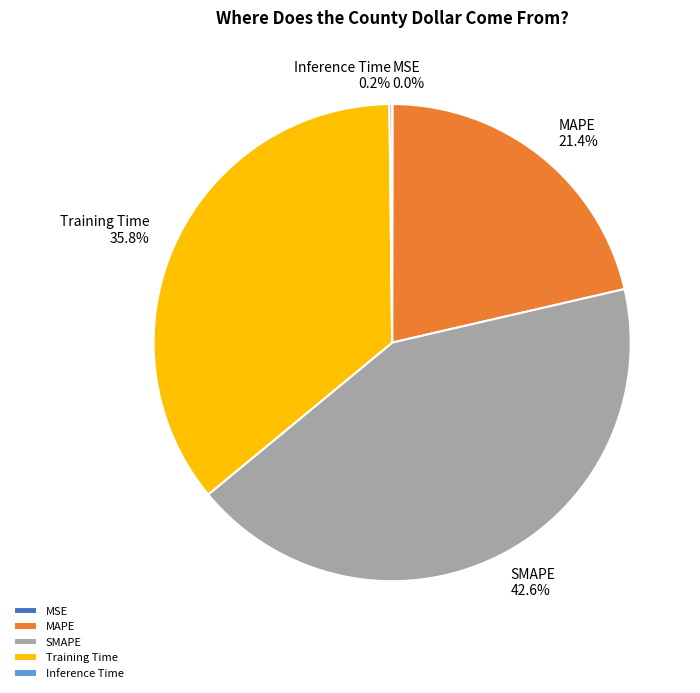

What portion of the pie excludes Training Time?

64.2%